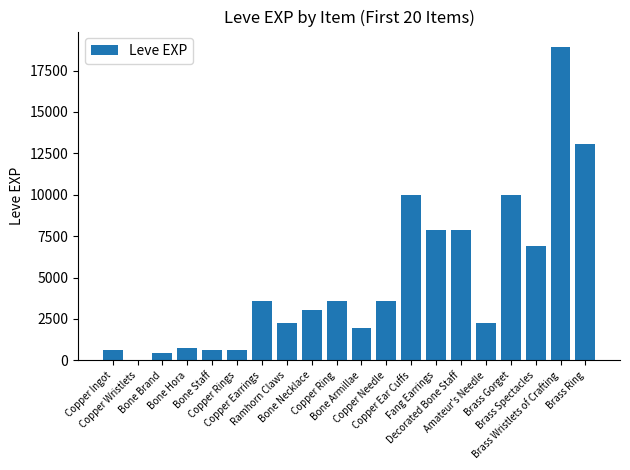

What is the maximum value shown in the chart?

18910